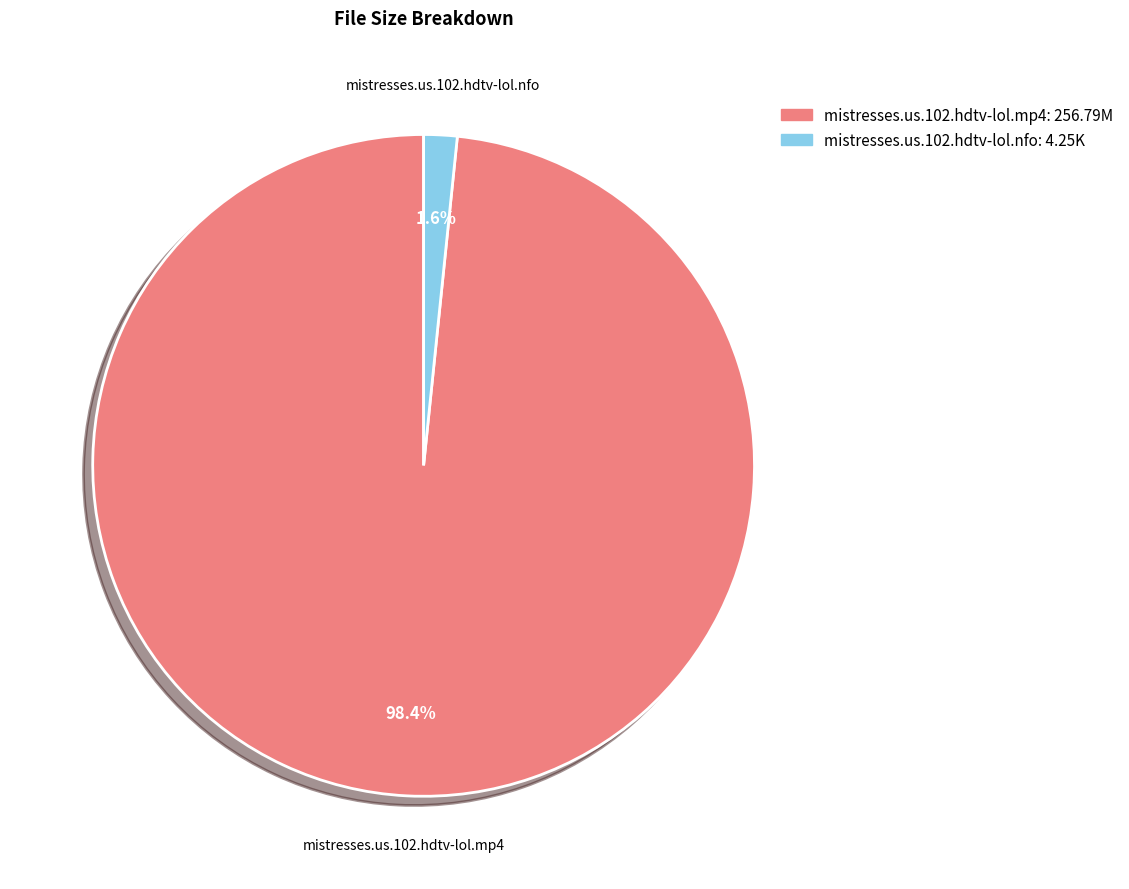

True or false: mistresses.us.102.hdtv-lol.mp4 accounts for 98% of the total.

True